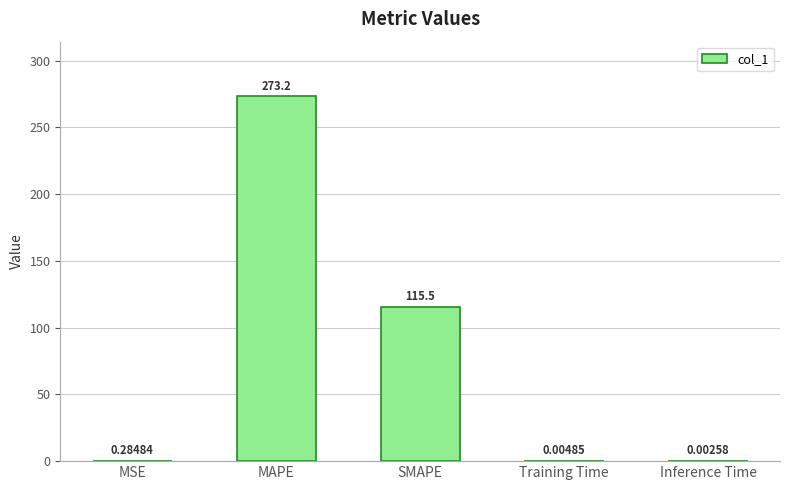

Are the bars horizontal?

No